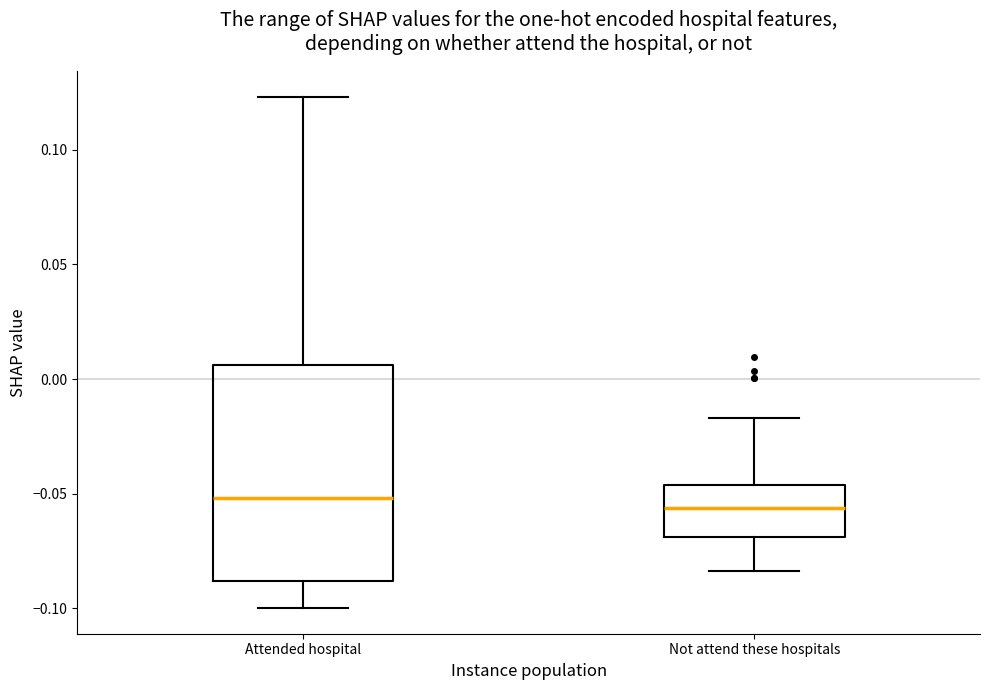

Comparing the boxes themselves (not the whiskers), which one is the tallest?

Attended hospital